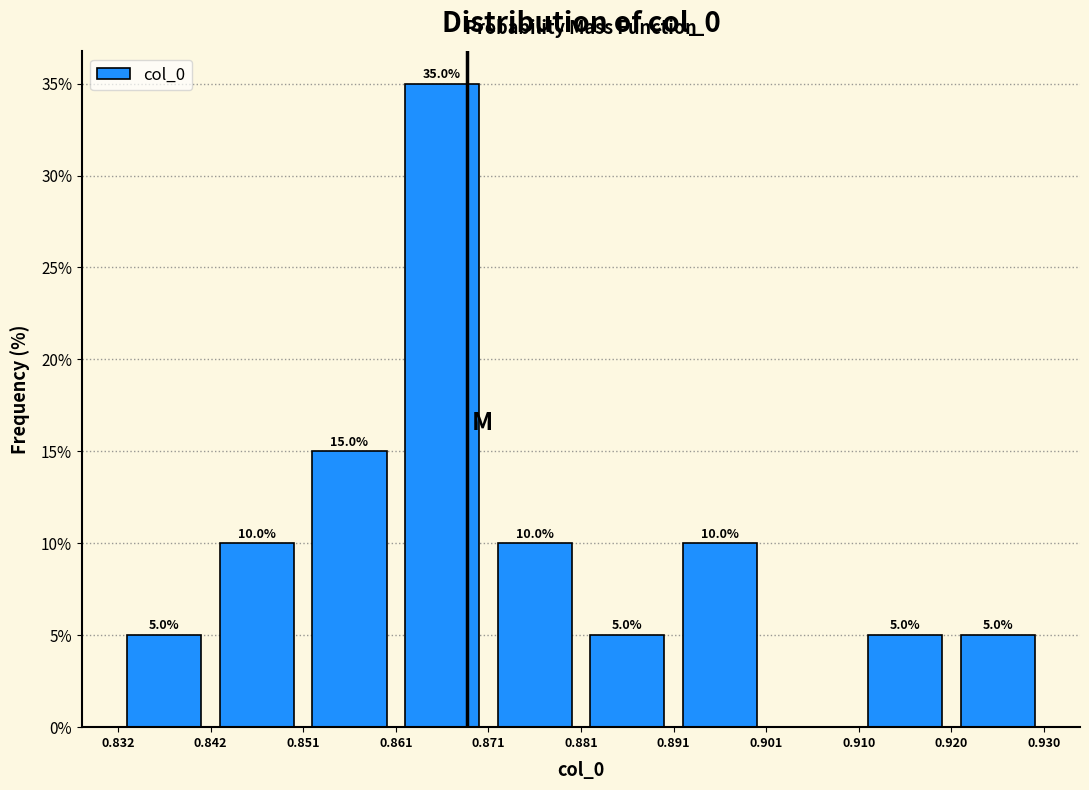

Over which range of the x-axis is the bar tallest?

0.861 to 0.871